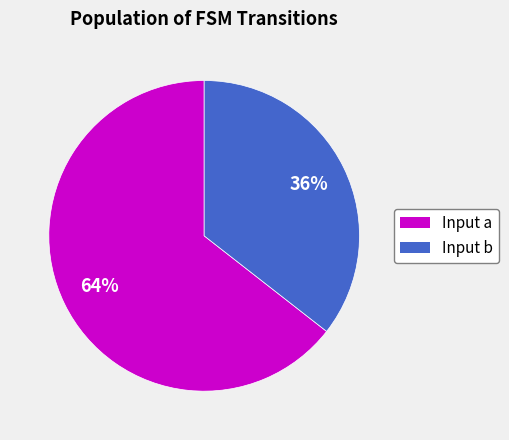

To the nearest percent, what is the average slice percentage?

50%